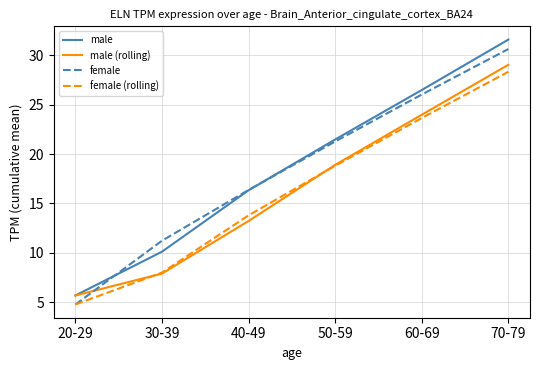

At which category is the sum across all series the highest?

70-79